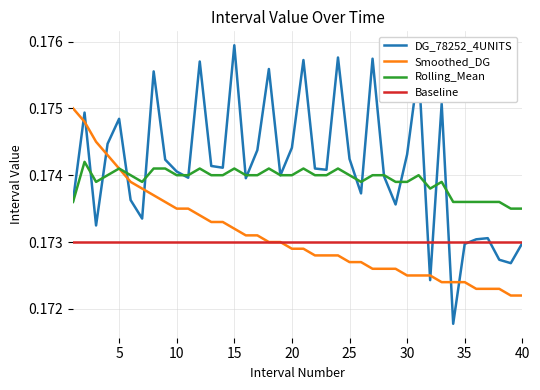

Which series has the largest total across all categories?

DG_78252_4UNITS